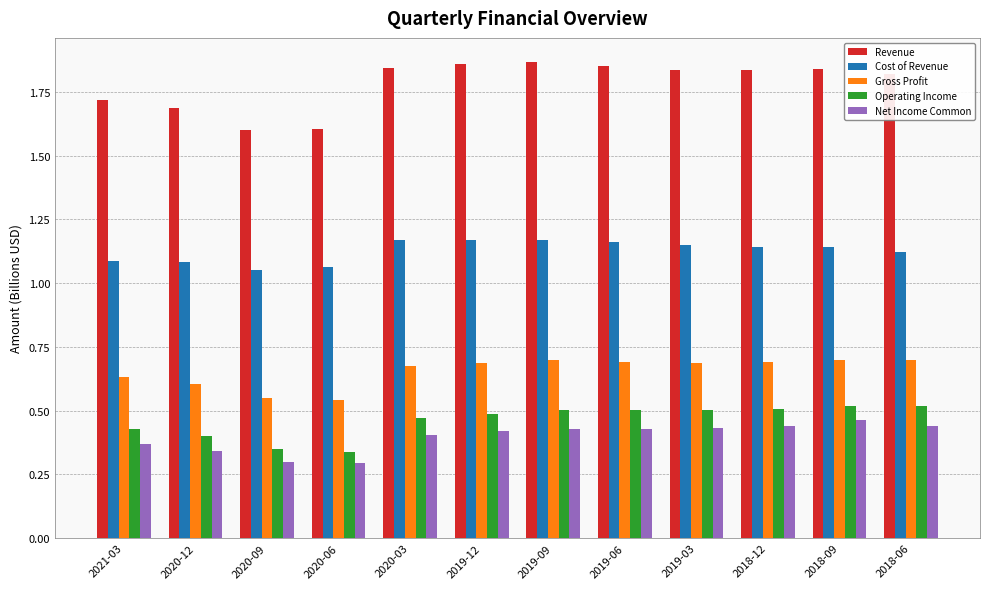

The Operating Income series shows 0.6 at 2020-09. True or false?

False